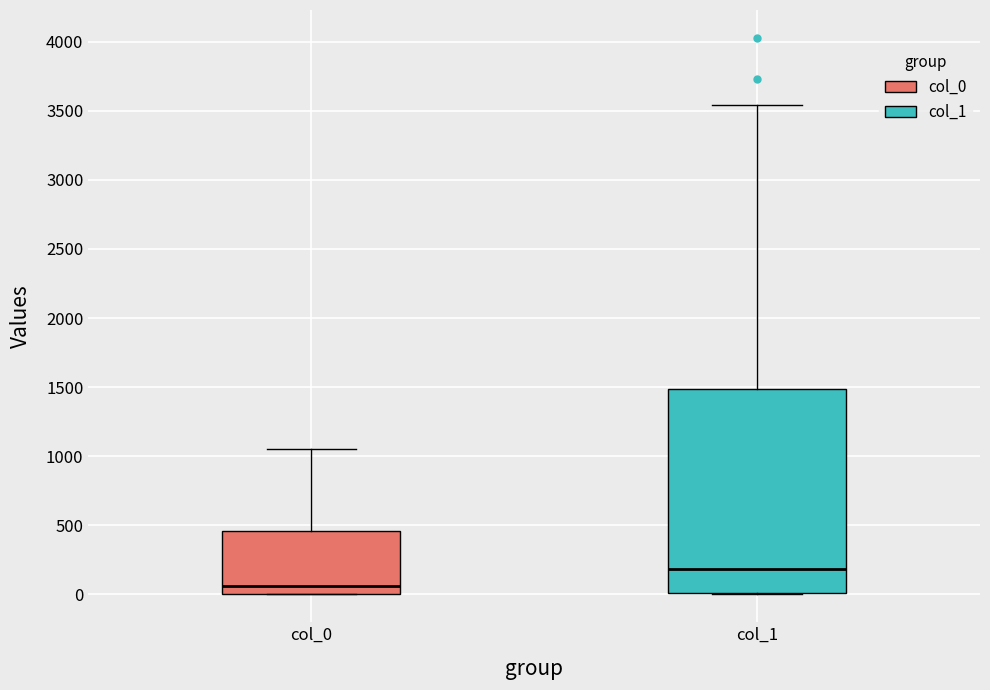

Reading left to right, transcribe this box plot: for each box, give where its median line is, the range the box spans, and where its two whiskers end, as read against the y-axis. The values are not printed on the chart, so give them approximately, as read against the axis.

col_0: median 50, box 0 to 450, whiskers 0 to 1050
col_1: median 200, box 0 to 1500, whiskers 0 to 3550